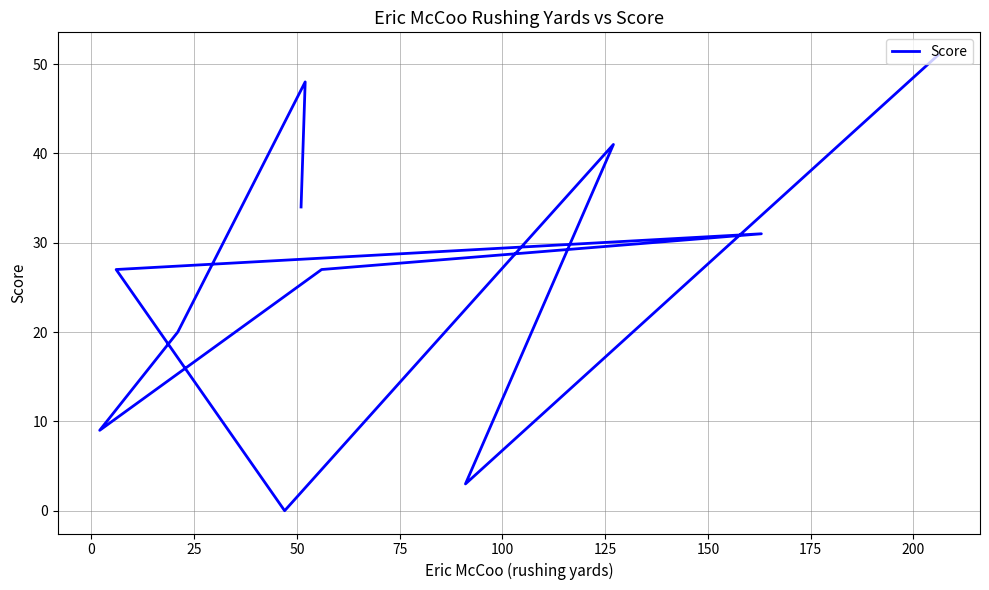

Count the values in the range 9 to 41.

7